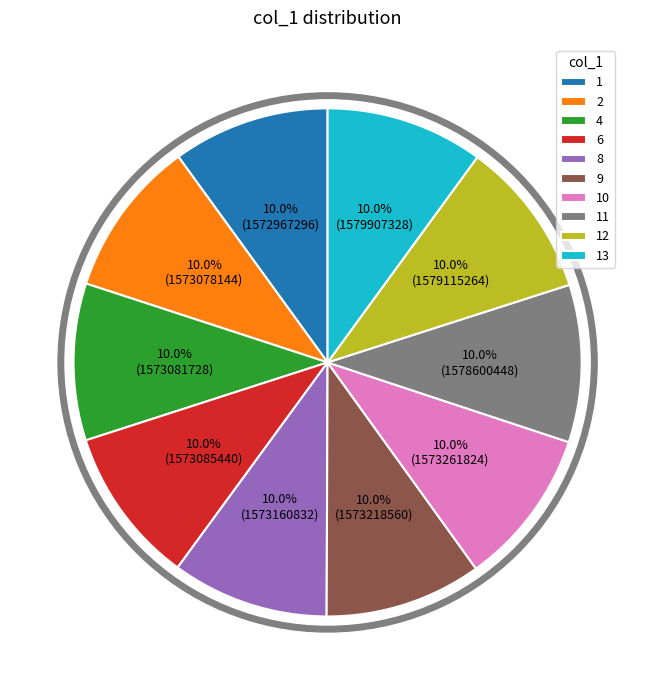

Count the number of slices in the pie.

10